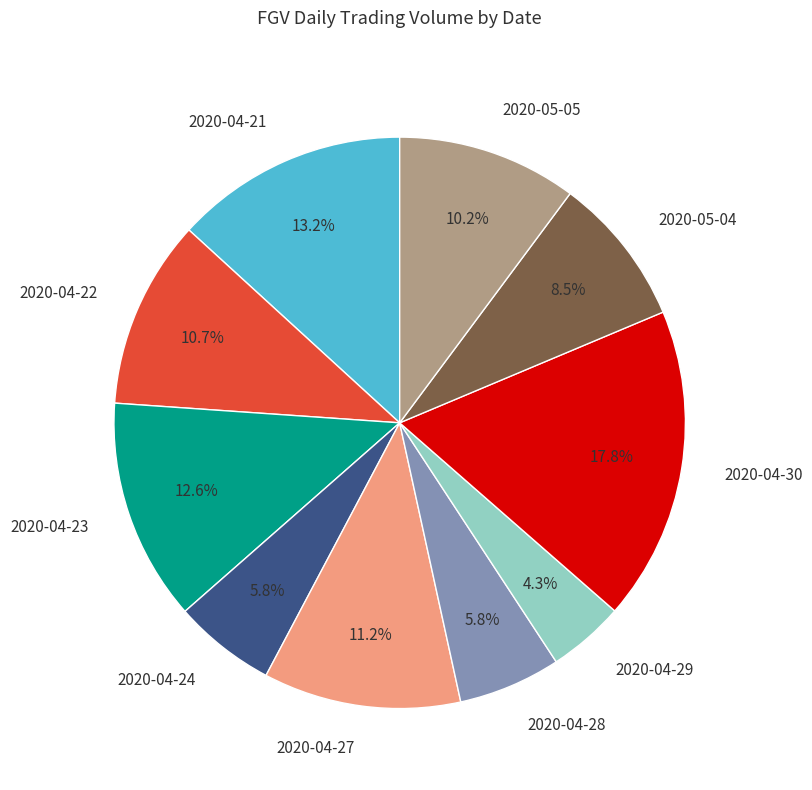

Which slice is the smallest?

2020-04-29